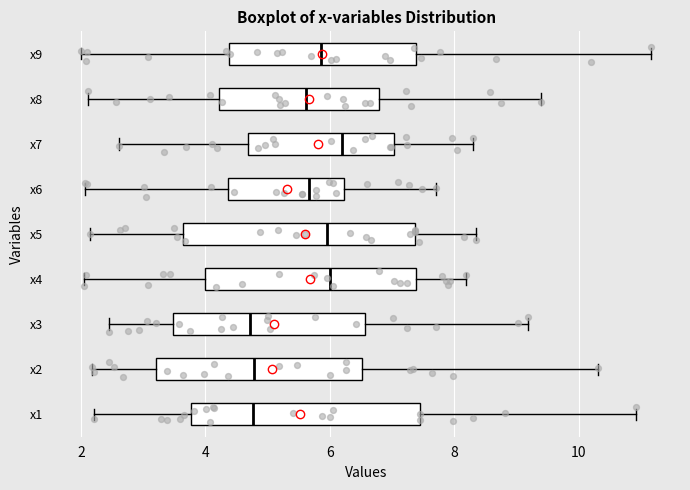

Reading bottom to top, read every box against the x-axis: the position of its median line, the range the box covers, and the ends of its whiskers. The values are not printed on the chart, so give them approximately, as read against the axis.

x1: median 4.8, box 3.8 to 7.4, whiskers 2.2 to 11.0
x2: median 4.8, box 3.2 to 6.6, whiskers 2.2 to 10.4
x3: median 4.8, box 3.4 to 6.6, whiskers 2.4 to 9.2
x4: median 6.0, box 4.0 to 7.4, whiskers 2.0 to 8.2
x5: median 6.0, box 3.6 to 7.4, whiskers 2.2 to 8.4
x6: median 5.6, box 4.4 to 6.2, whiskers 2.0 to 7.8
x7: median 6.2, box 4.6 to 7.0, whiskers 2.6 to 8.2
x8: median 5.6, box 4.2 to 6.8, whiskers 2.2 to 9.4
x9: median 5.8, box 4.4 to 7.4, whiskers 2.0 to 11.2